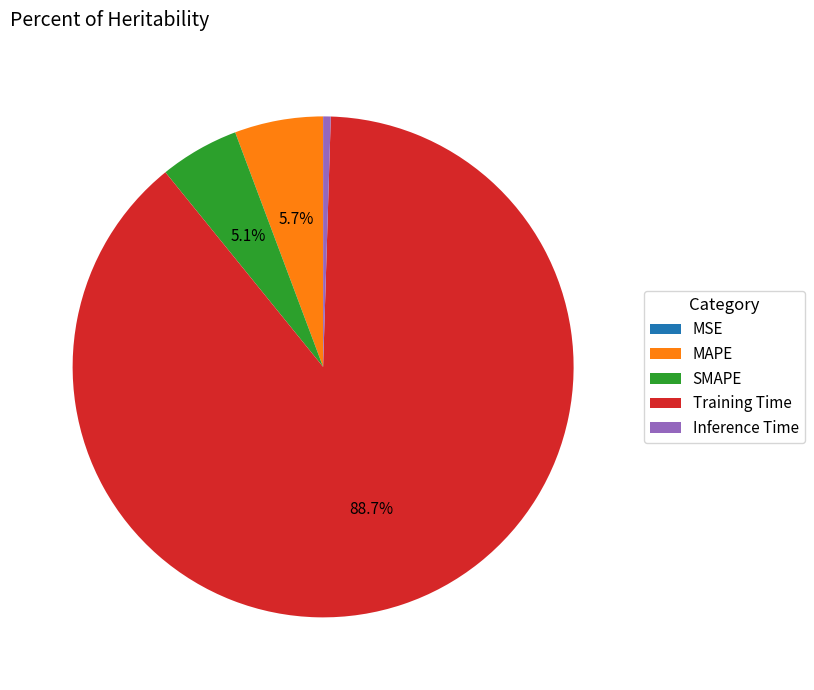

What percentage is the Training Time slice, to the nearest percent?

89%